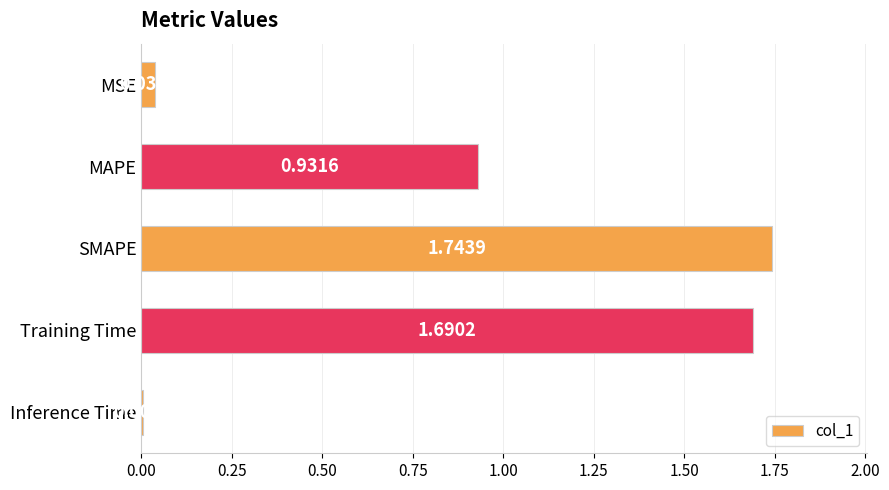

What is the label of the 3rd bar from the top?

SMAPE